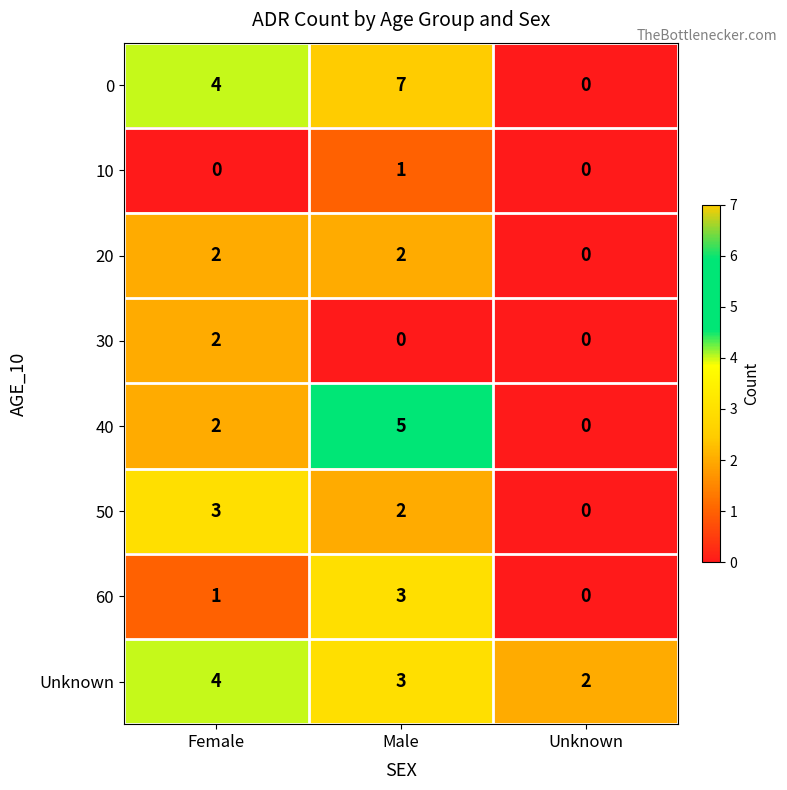

What is the sum of all 0 values?

11